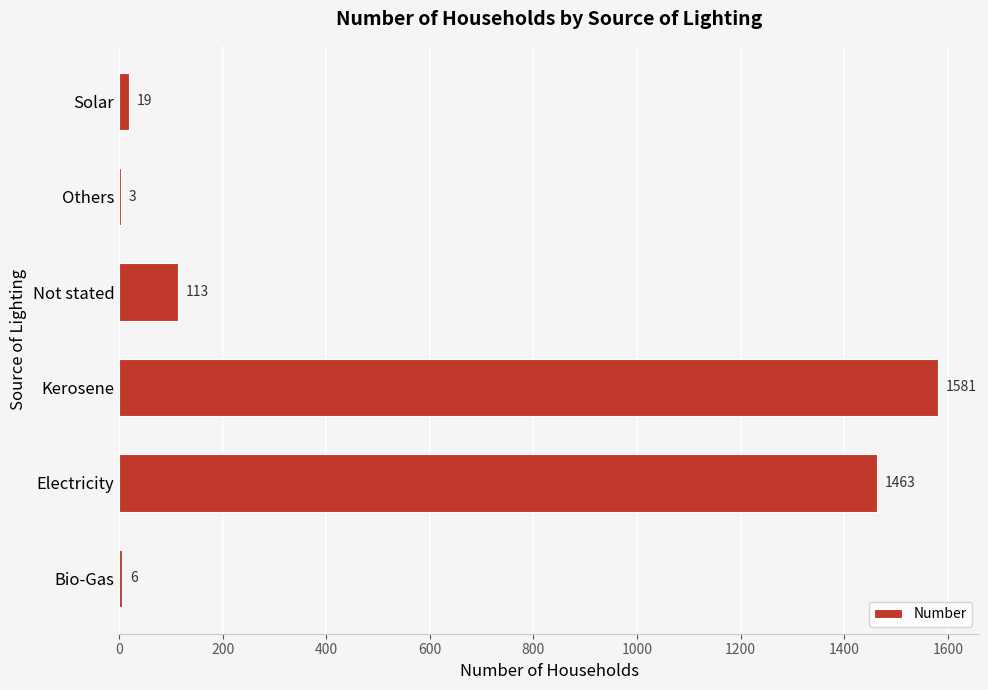

True or false: the data shows 175 at Not stated.

False